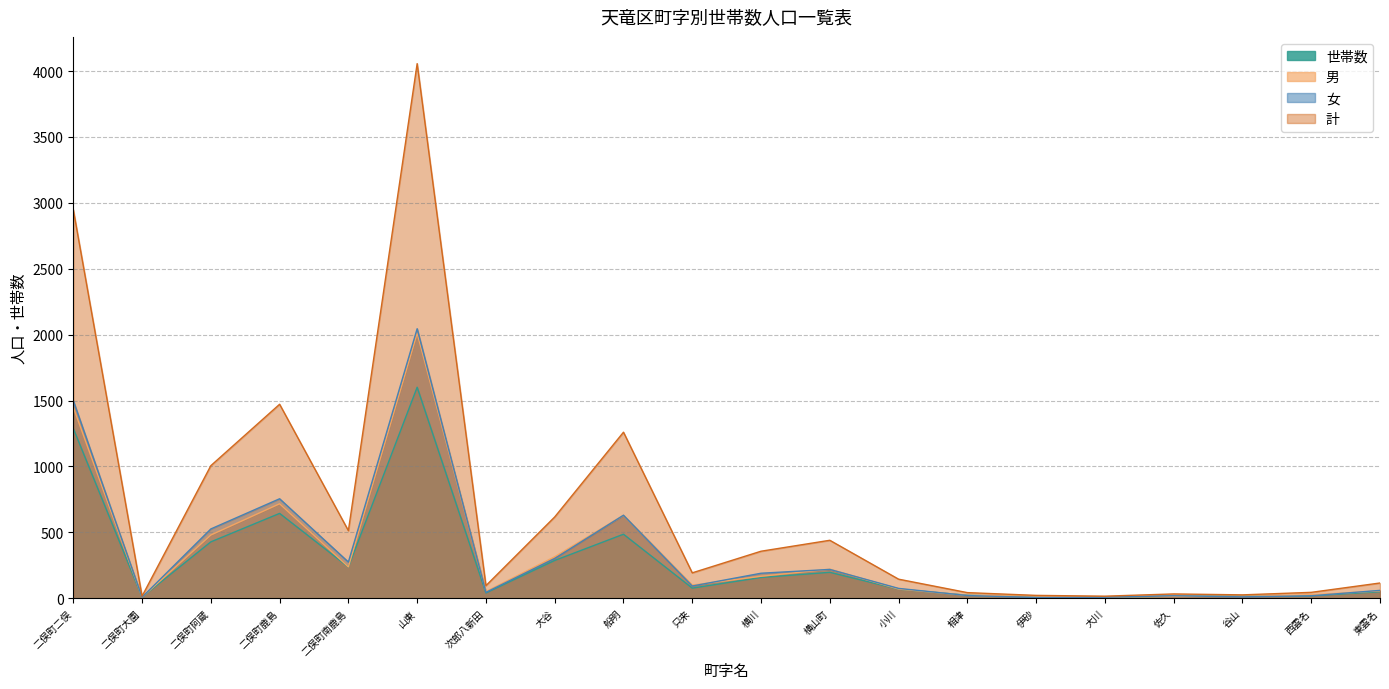

What is the difference between the 女 values at 相津 and 谷山?

10